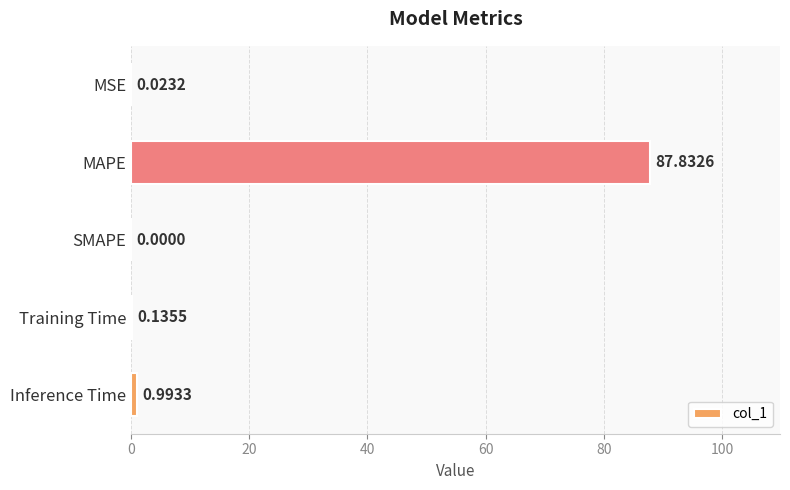

At which label is the value closest to 43?

Inference Time